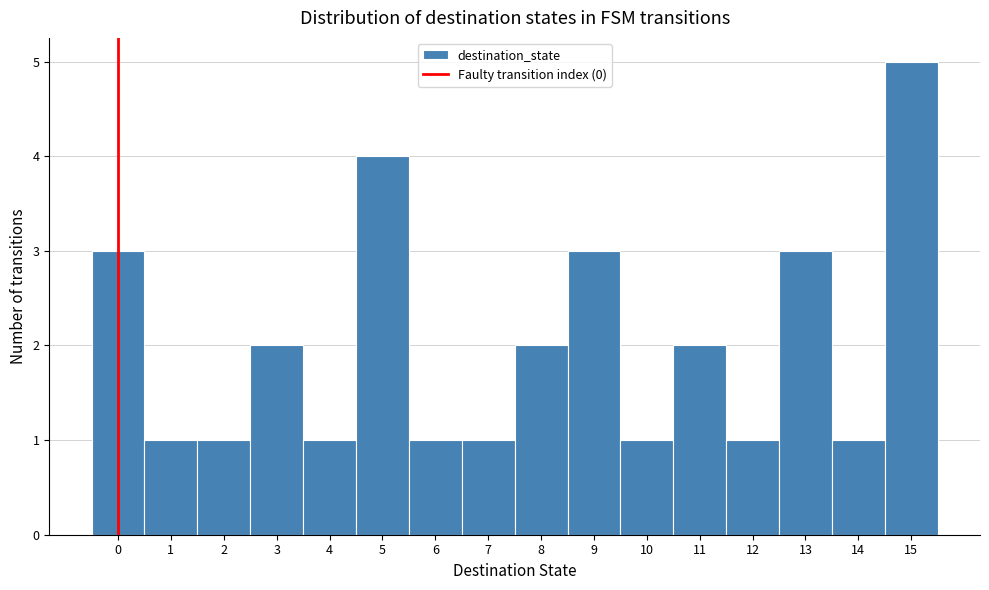

What is the height of the bar covering 1.5 to 2.5 on the x-axis? The values are not printed on the chart, so give them approximately, as read against the axis.

1